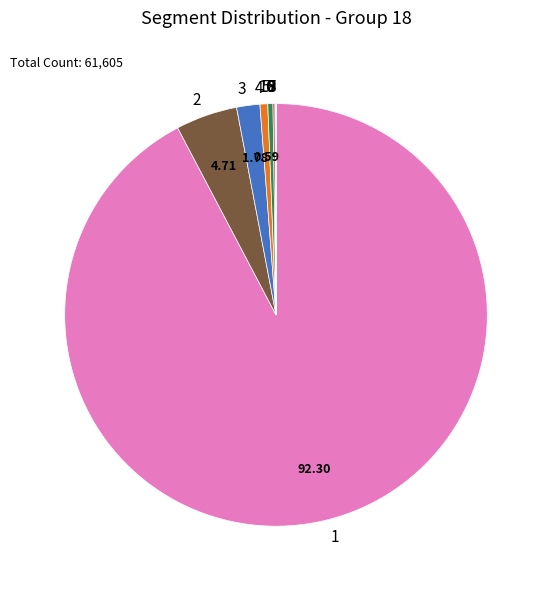

Approximately how many times larger is the value at 4 compared to 3?

0.3